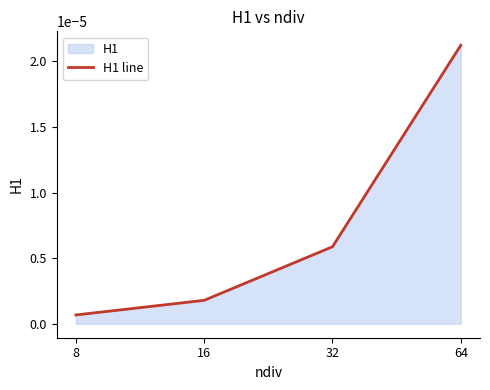

True or false: there are more than 1 points higher than both neighbors.

False